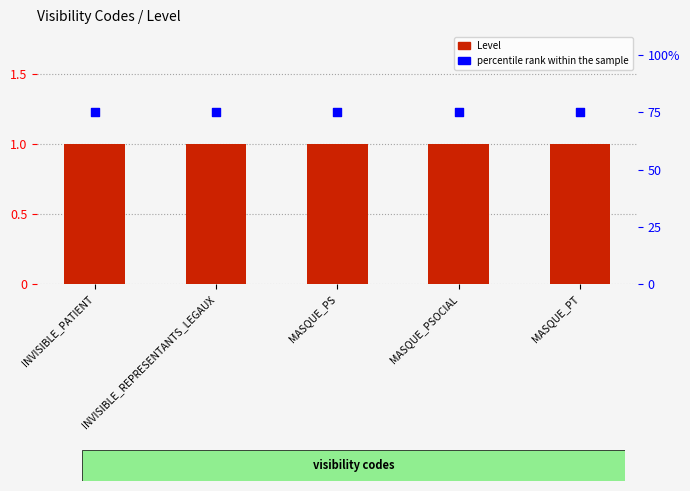

Which series reaches the maximum Y coordinate?

percentile rank within the sample